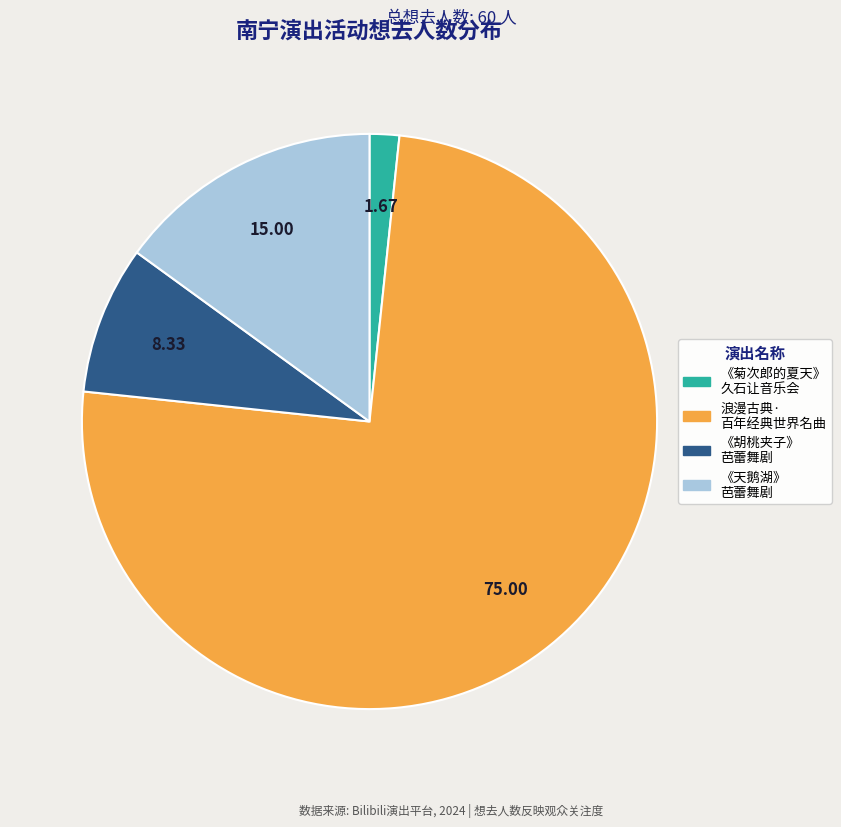

Count the number of slices in the pie.

4